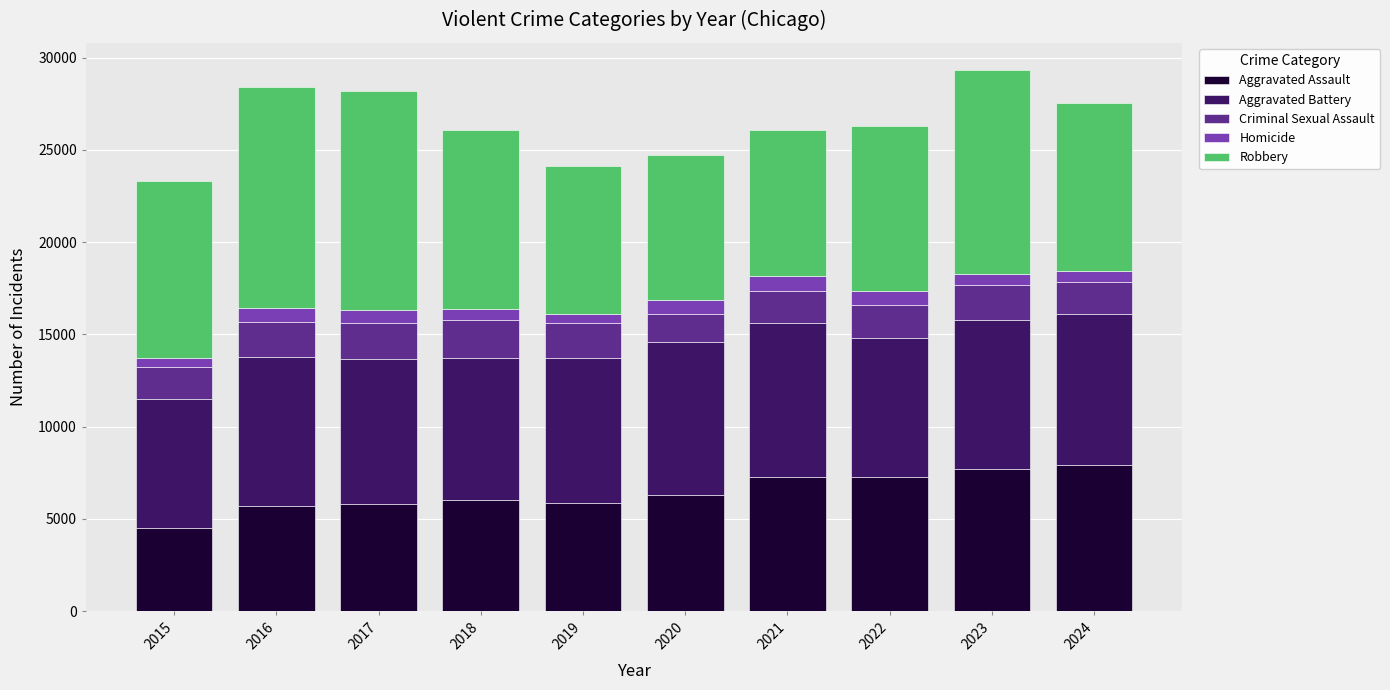

What is the average value of the Aggravated Assault series?

6423